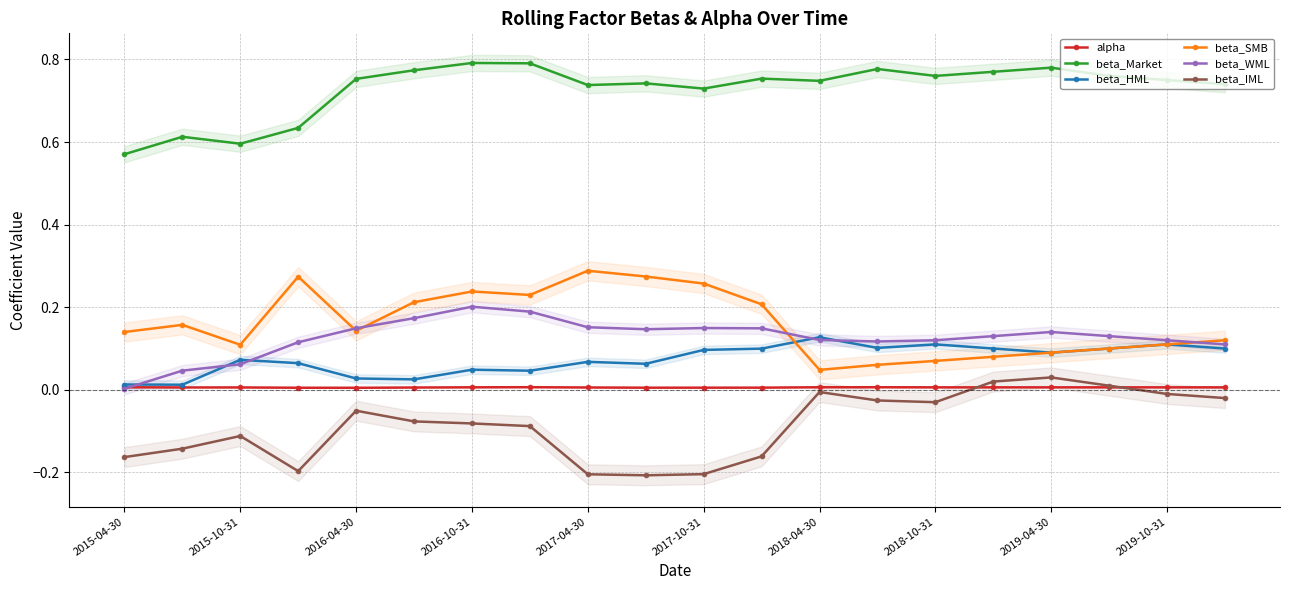

What is the difference between the second highest and minimum values in the beta_WML series?

0.2